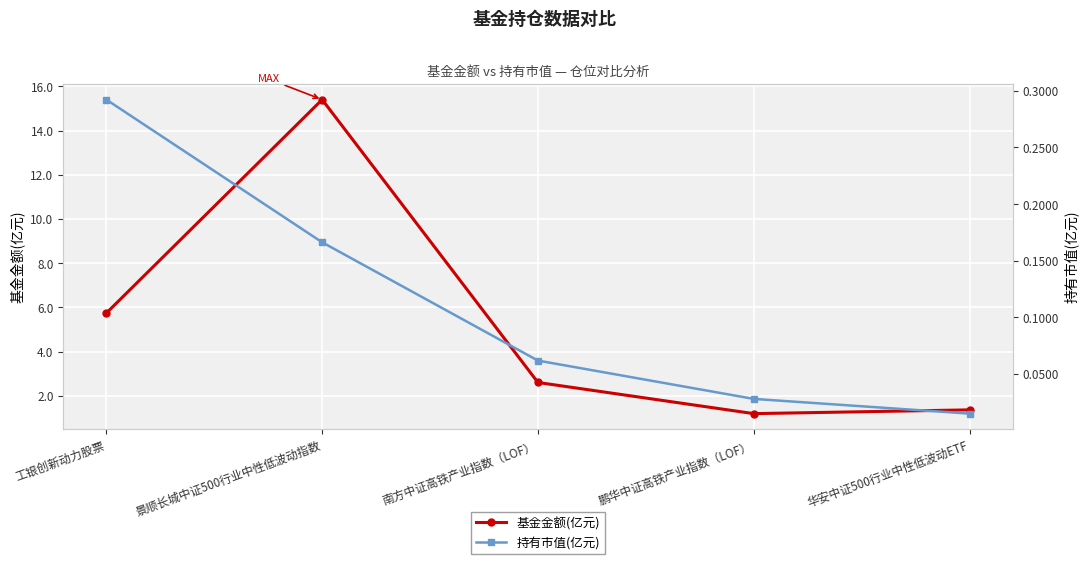

Which series has the largest range (max minus min)?

基金金额(亿元)